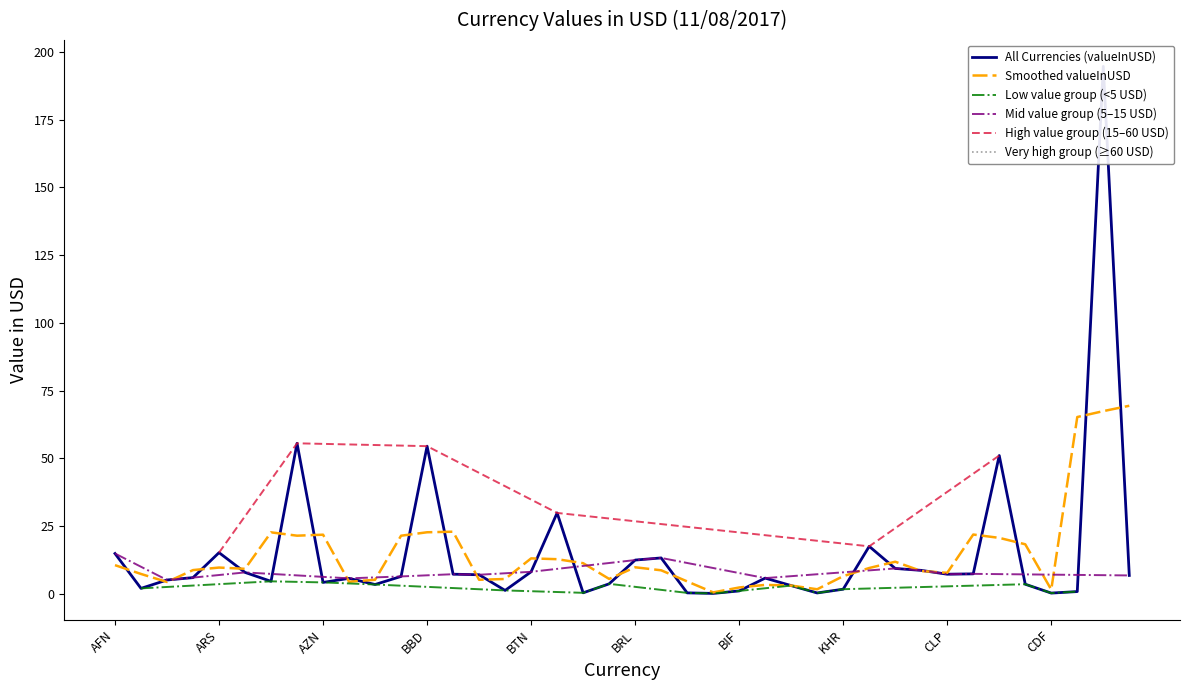

Reading left to right, list all the values displayed in this chart.

AFN=14.8	ALL=1.9	DZD=5.0	AOA=5.9	ARS=15.1	AMD=7.8	AWG=4.5	AUD=55.5	AZN=4.1	BSD=5.6	BHD=3.4	BDT=6.4	BBD=54.5	BYR=7.2	BZD=7.0	BMD=1.2	BTN=8.1	BOB=29.8	BAM=0.3	BWP=3.6	BRL=12.4	GBP=13.2	BND=0.3	BGN=0.1	BIF=1.0	XOF=5.7	XAF=3.0	XPF=0.3	KHR=1.6	CAD=17.5	CVE=9.3	KYD=8.6	CLP=7.2	CNY=7.3	COP=51.0	KMF=3.5	CDF=0.2	CRC=0.8	HRK=194.7	CUC=6.7